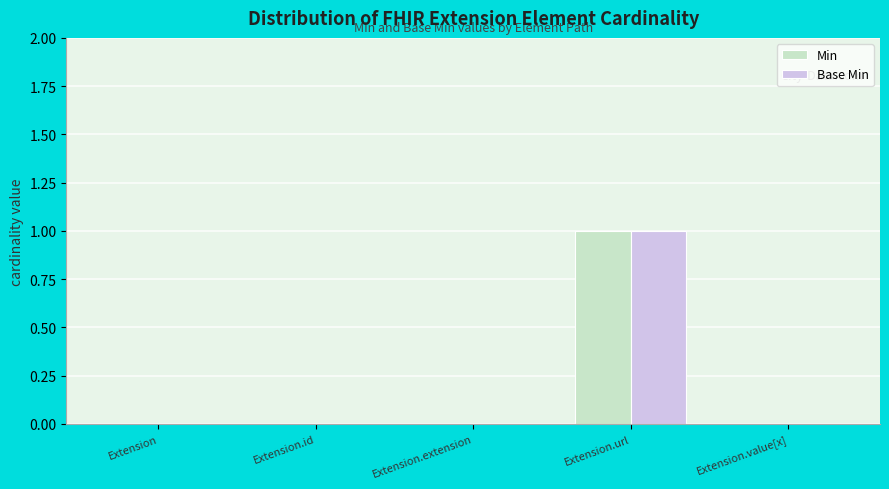

Which category has the highest value in the Base Min series?

Extension.url